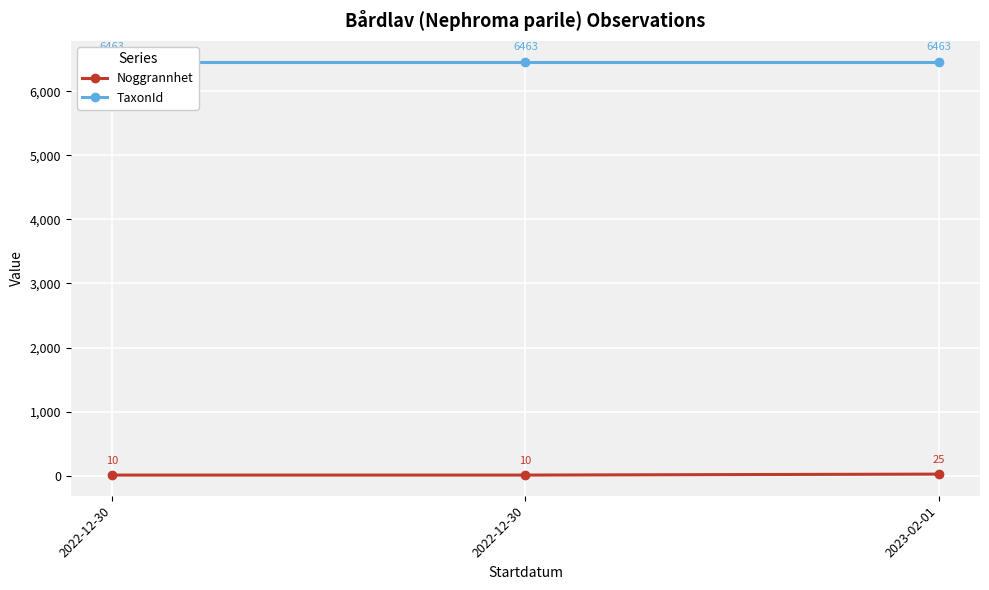

Which label corresponds to the largest value in the chart?

2022-12-30